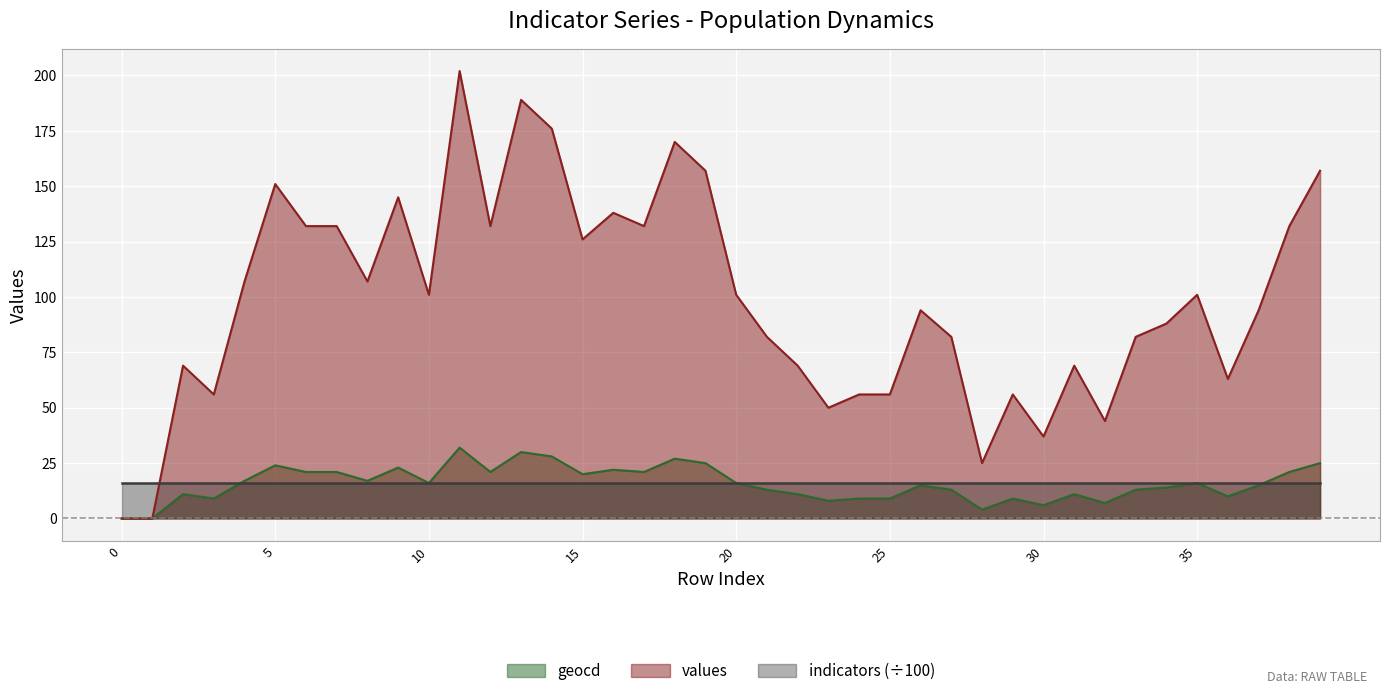

True or false: geocd and values intersect in this chart.

False